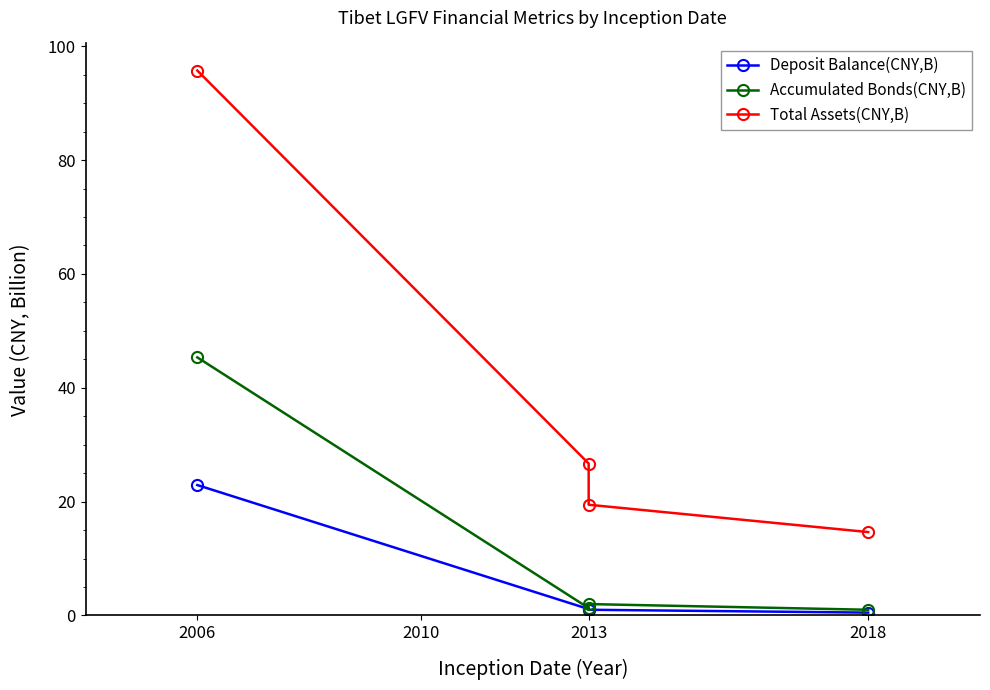

True or false: Deposit Balance(CNY,B) and Accumulated Bonds(CNY,B) intersect in this chart.

False